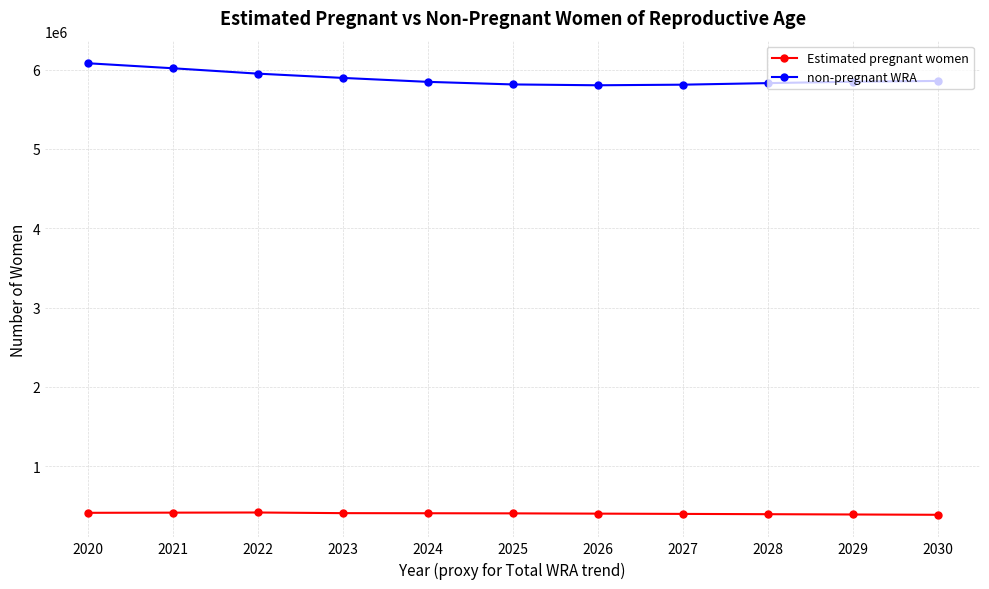

What is the spread (max minus min) of values at 2026?

5401066.6